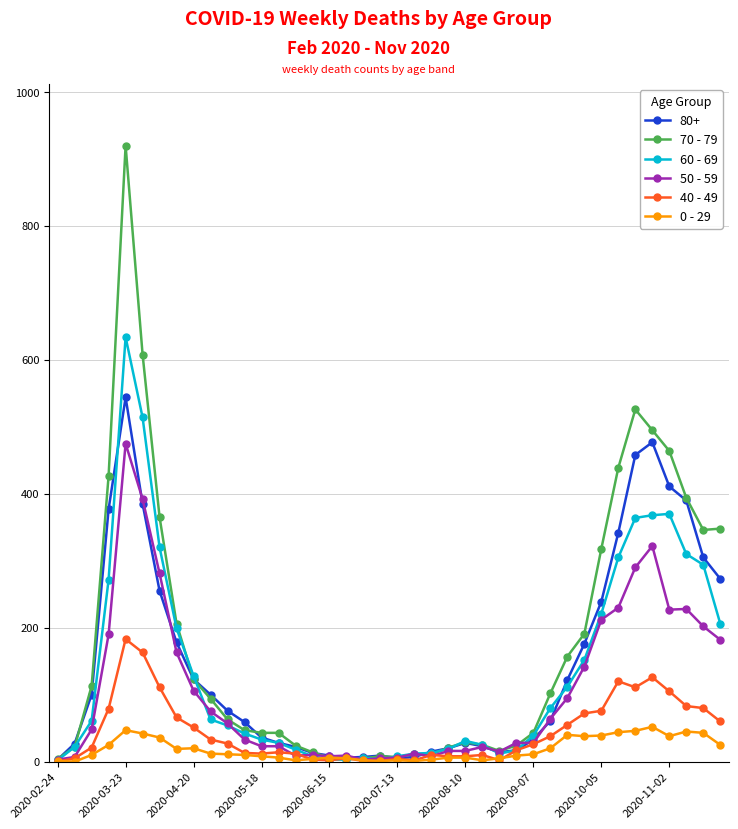

Which series has the largest range (max minus min)?

70 - 79